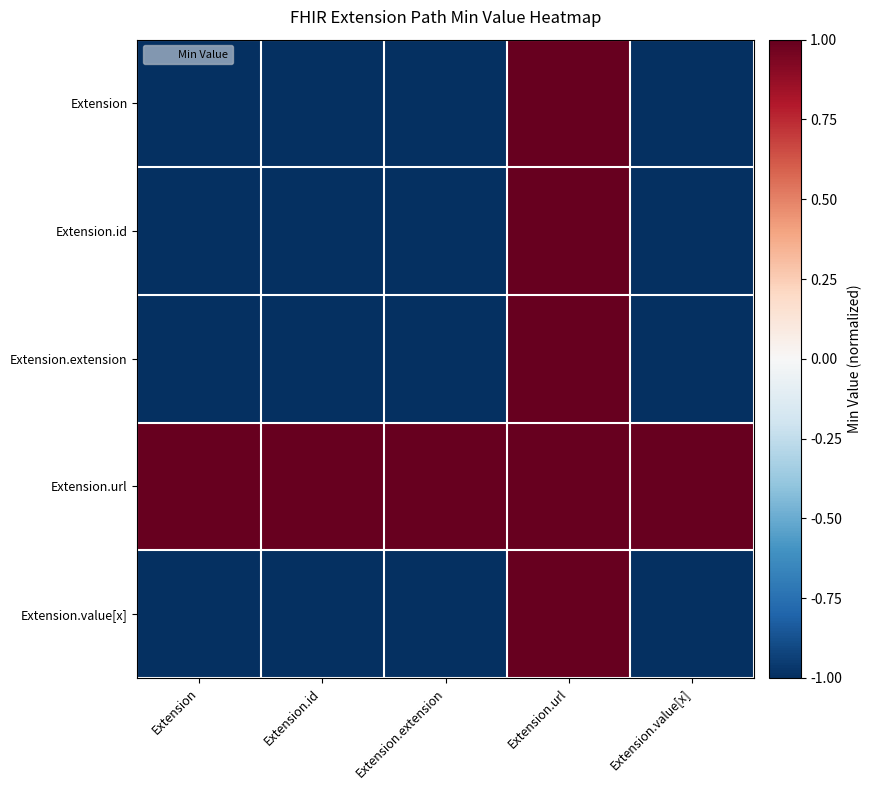

Which series has the largest range (max minus min)?

Extension